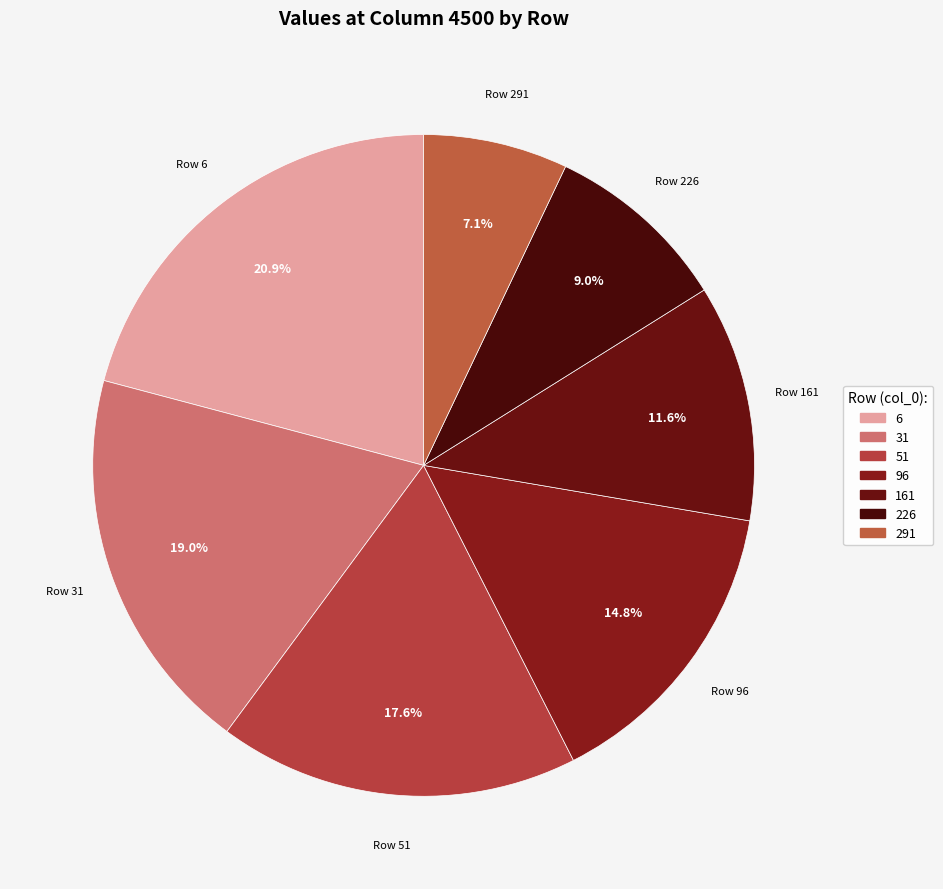

What is the smallest slice in the pie chart?

291